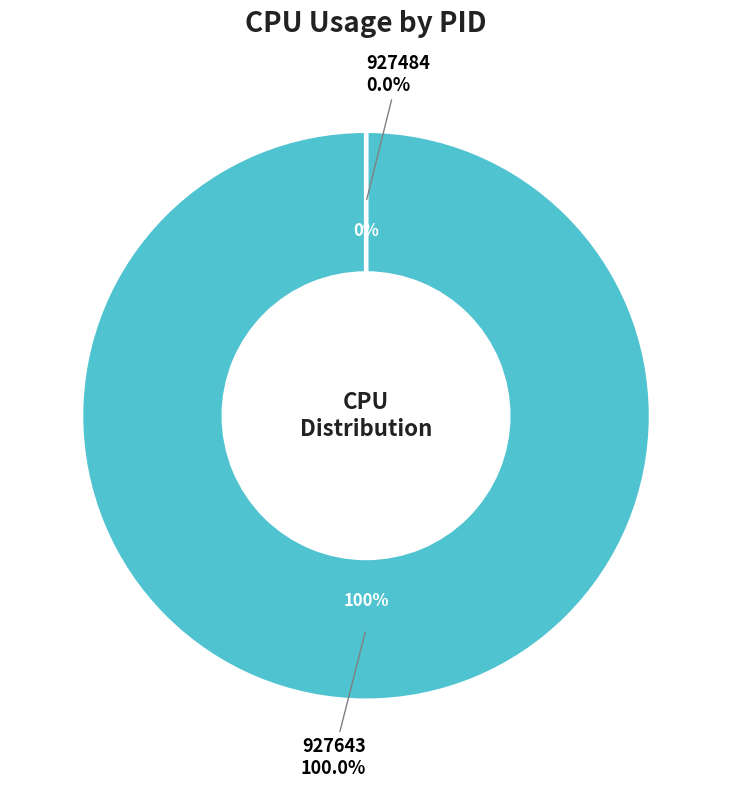

Is the sum of 927643 and 927484 greater than half?

Yes